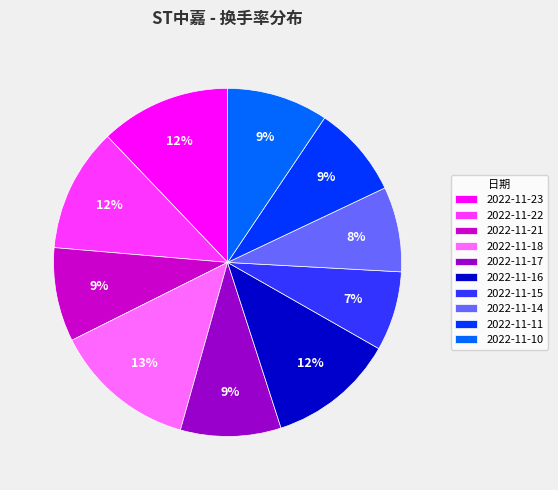

What is the ratio of the value at 2022-11-10 to the value at 2022-11-22?

0.8